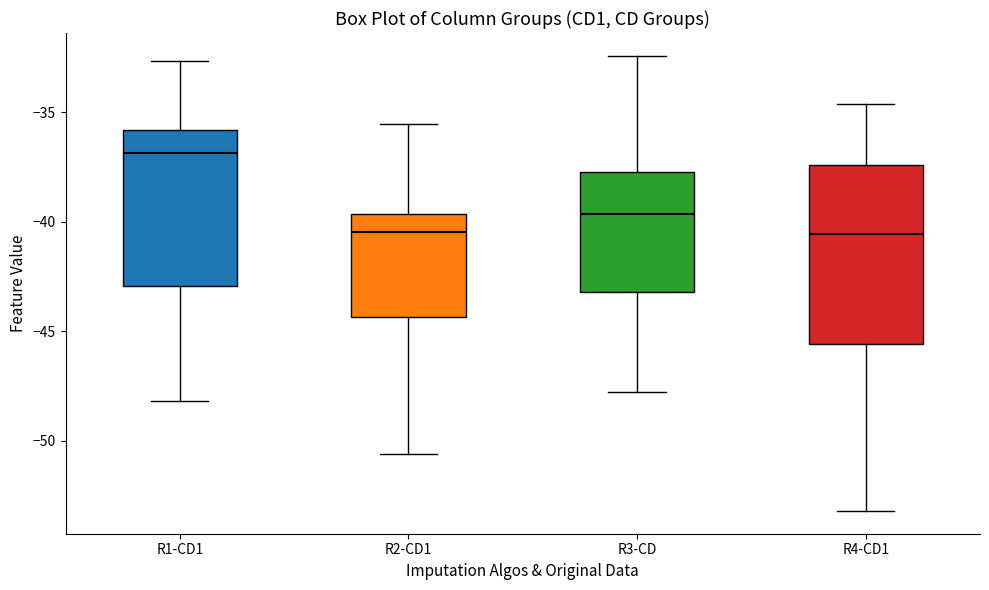

Comparing the boxes themselves (not the whiskers), which one is the tallest?

R4-CD1